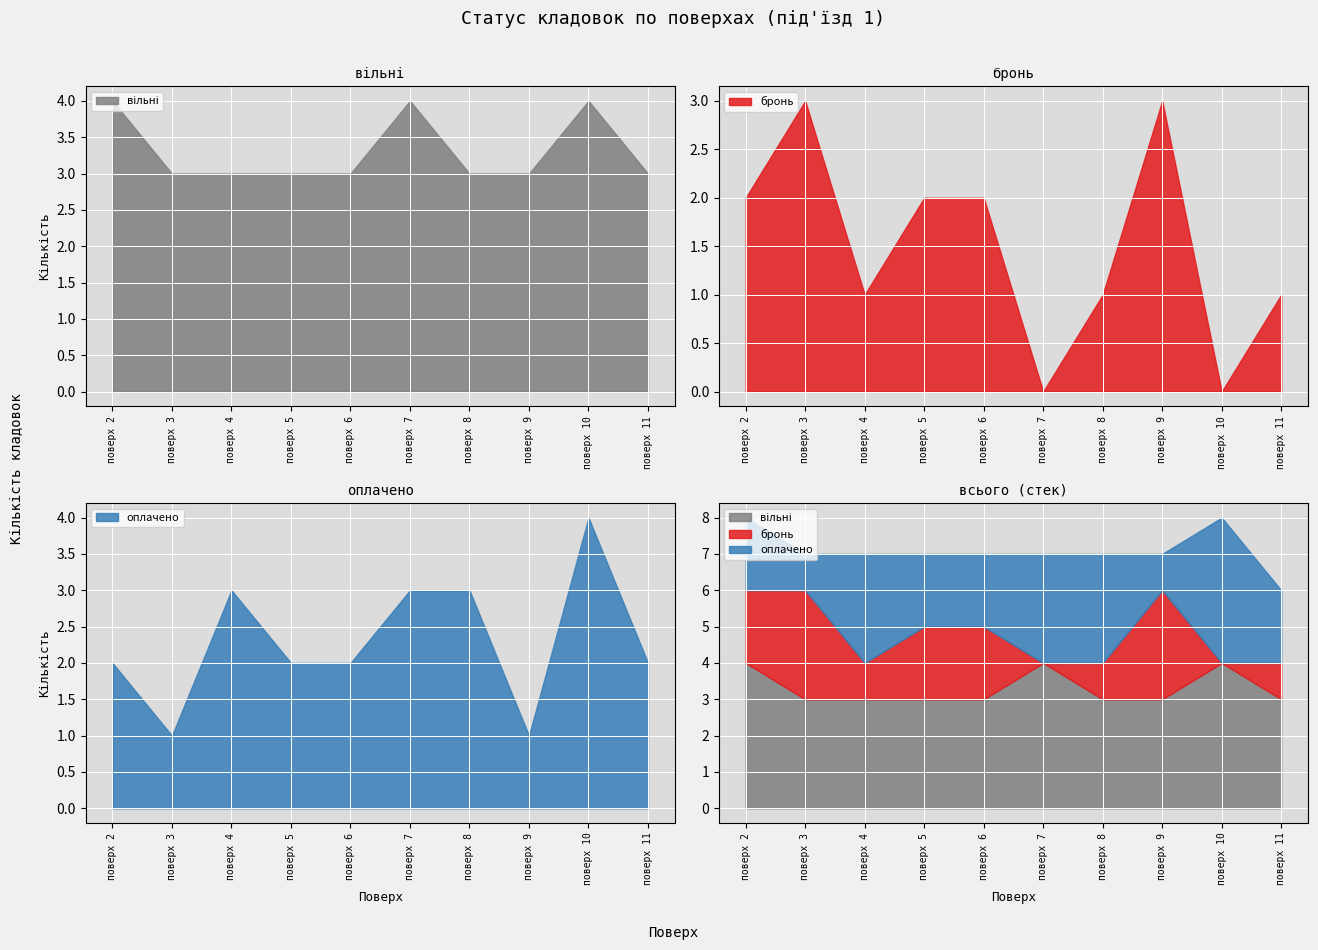

List the labels in order of оплачено value, smallest first.

поверх 3, поверх 9, поверх 2, поверх 5, поверх 6, поверх 11, поверх 4, поверх 7, поверх 8, поверх 10